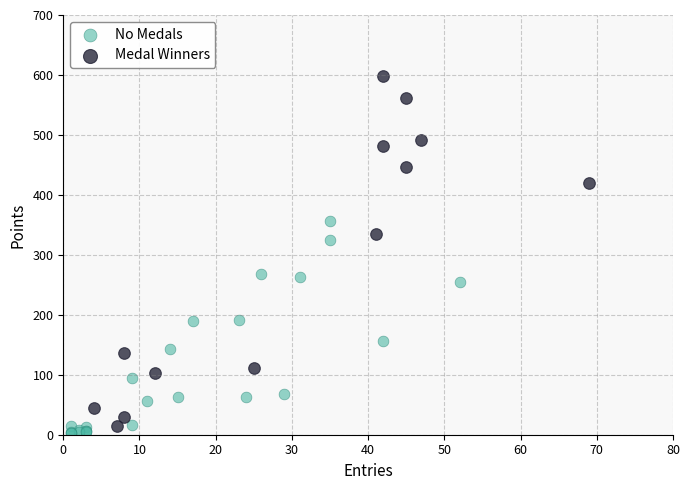

Which series has the largest Y range (max minus min)?

Medal Winners